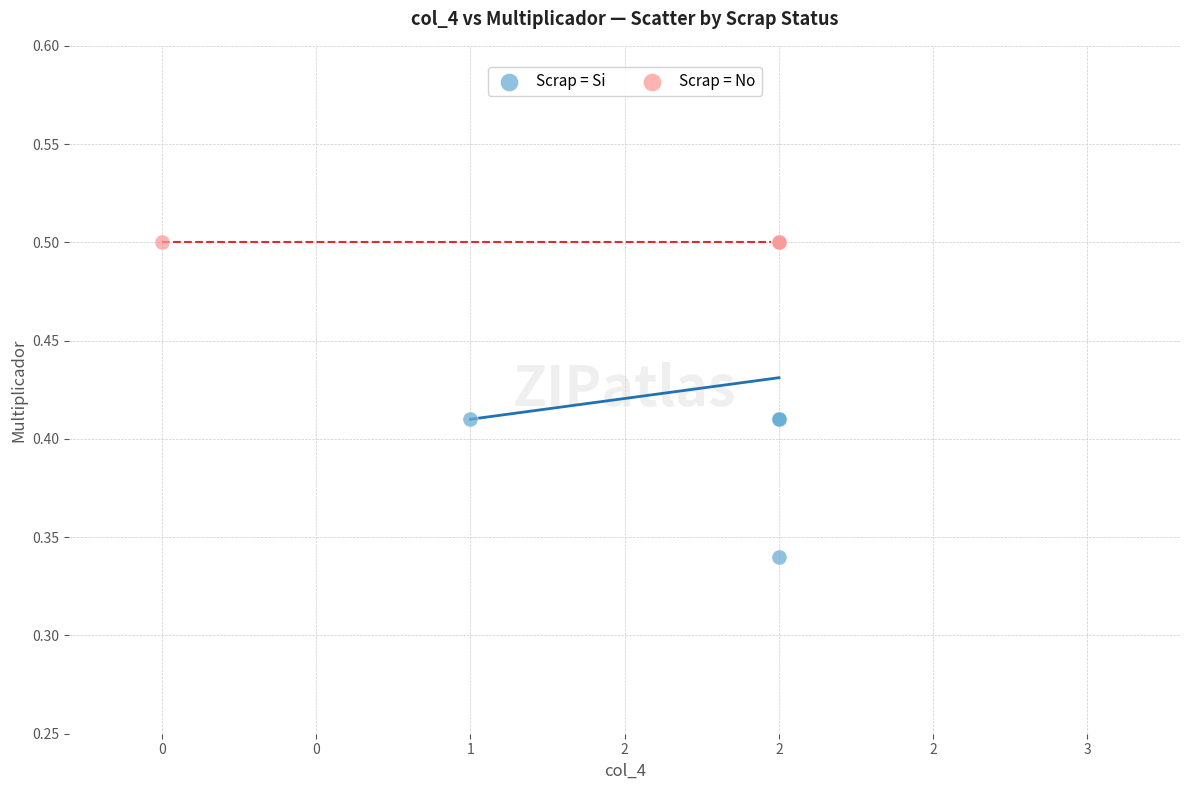

Which series reaches the minimum Y coordinate?

Scrap = Si